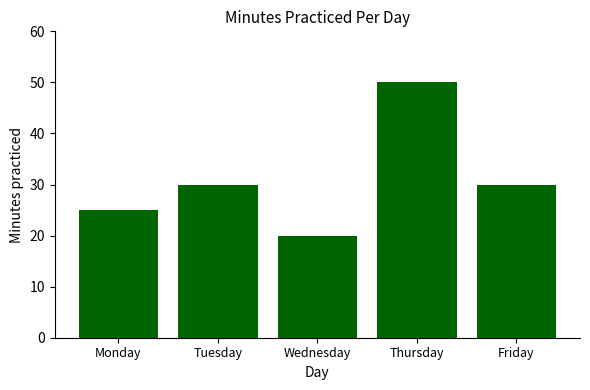

What value does the data have at Monday?

25